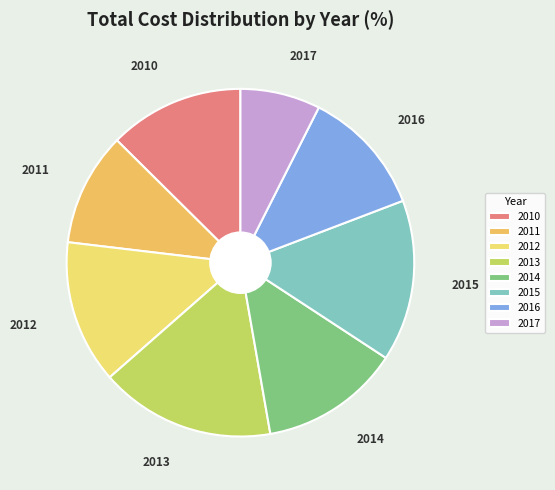

Is the sum of 2011 and 2013 greater than half?

No